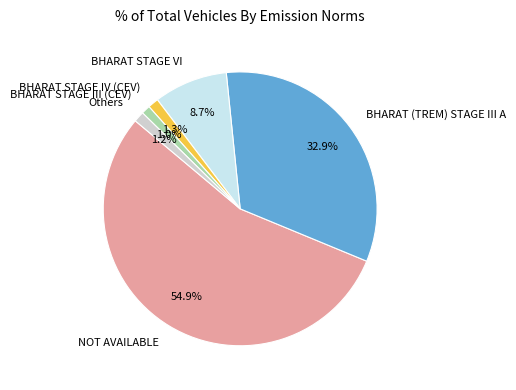

Is NOT AVAILABLE the majority of the pie?

Yes